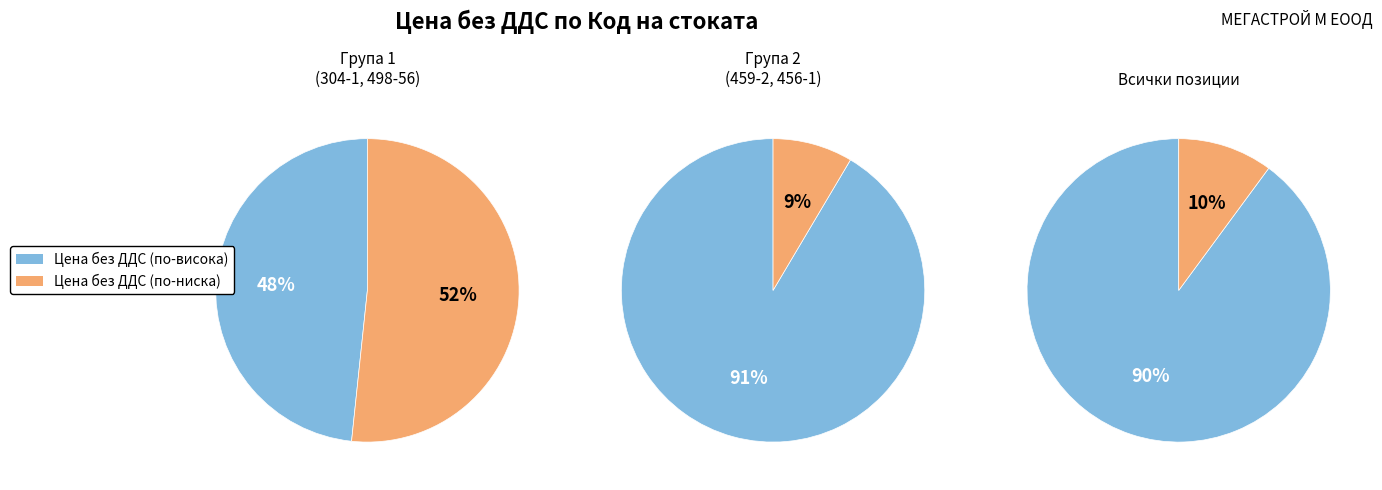

To the nearest percent, what portion does 459-2 represent?

9%